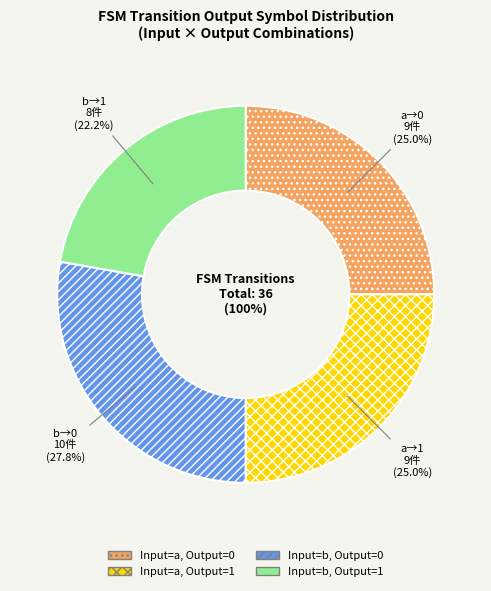

True or false: a->0(2) accounts for 6% of the total.

False